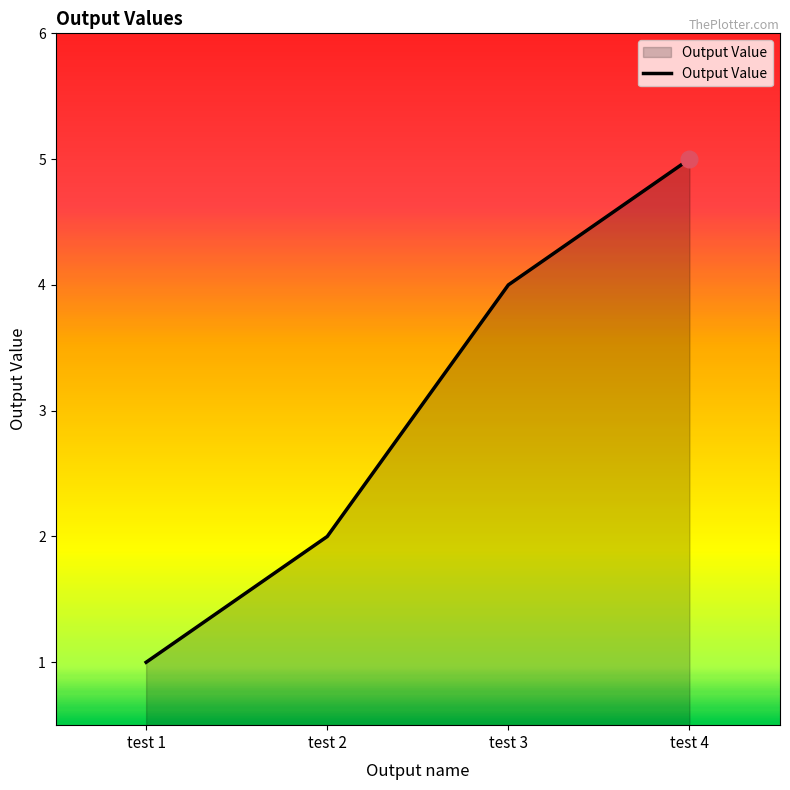

Reading right to left, list all the values displayed in this chart.

5	4	2	1